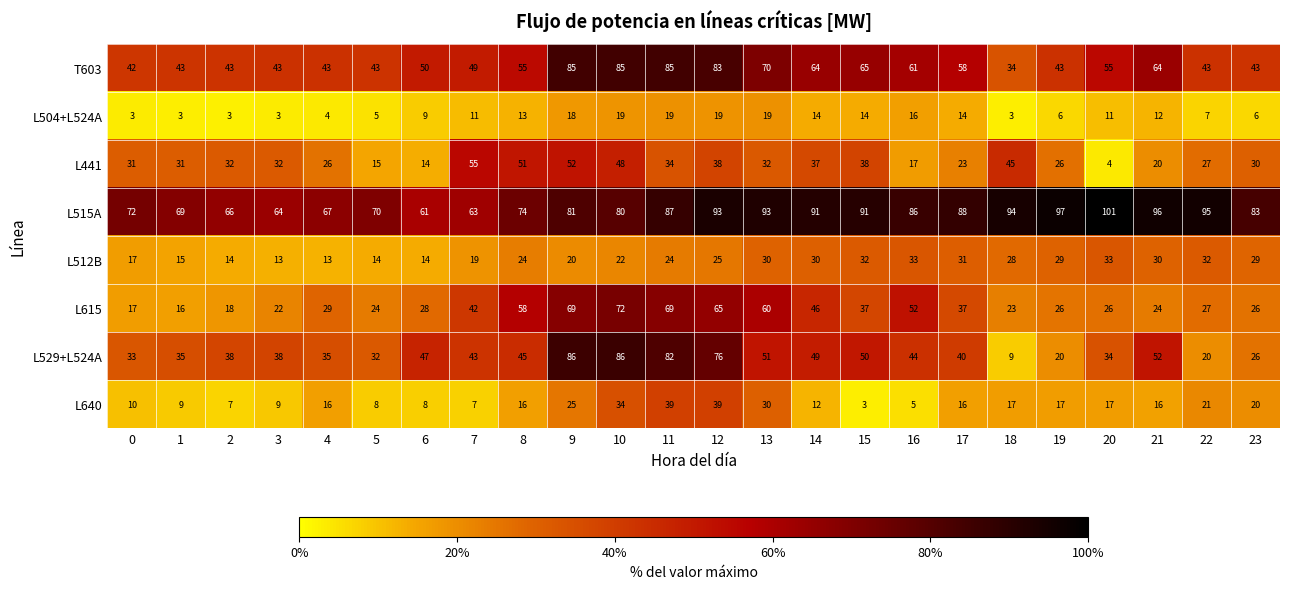

True or false: L504+L524A has a value of 10 at 22.

False